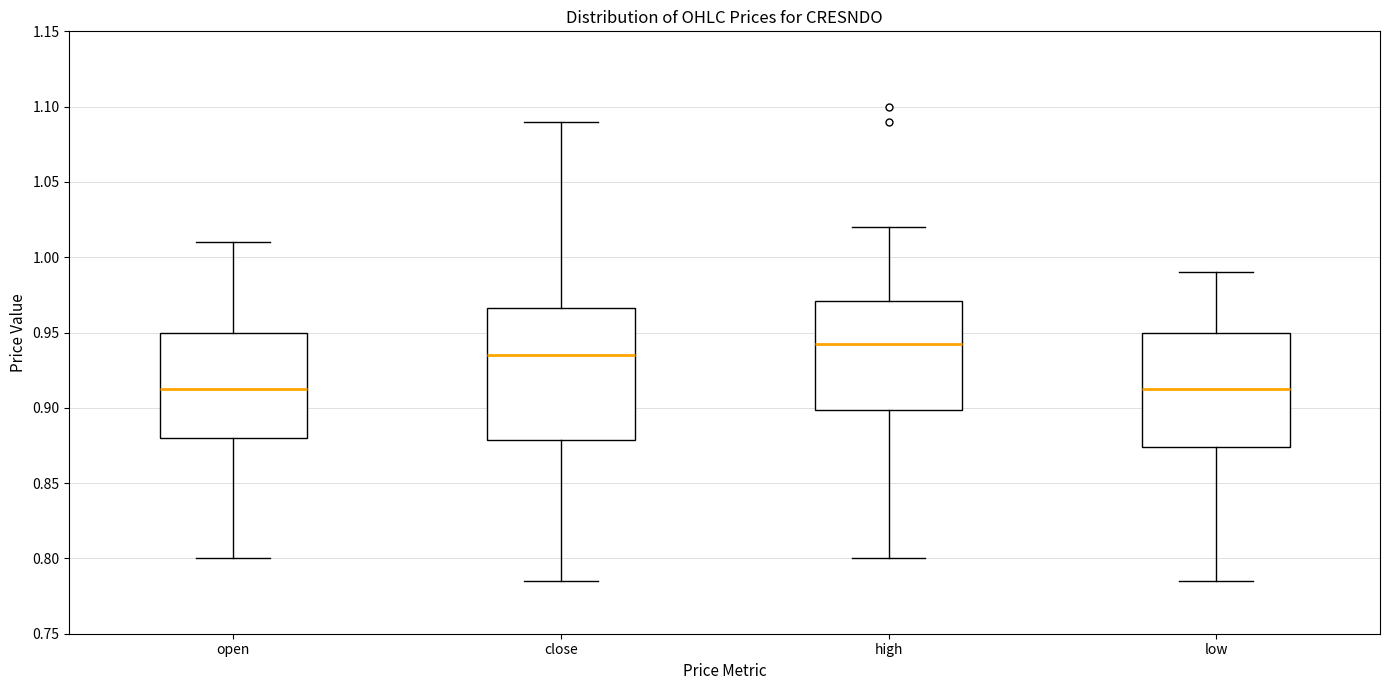

Reading left to right, read every box against the y-axis: the position of its median line, the range the box covers, and the ends of its whiskers. The values are not printed on the chart, so give them approximately, as read against the axis.

open: median 0.915, box 0.880 to 0.950, whiskers 0.800 to 1.010
close: median 0.935, box 0.880 to 0.965, whiskers 0.785 to 1.090
high: median 0.945, box 0.900 to 0.970, whiskers 0.800 to 1.020
low: median 0.915, box 0.875 to 0.950, whiskers 0.785 to 0.990